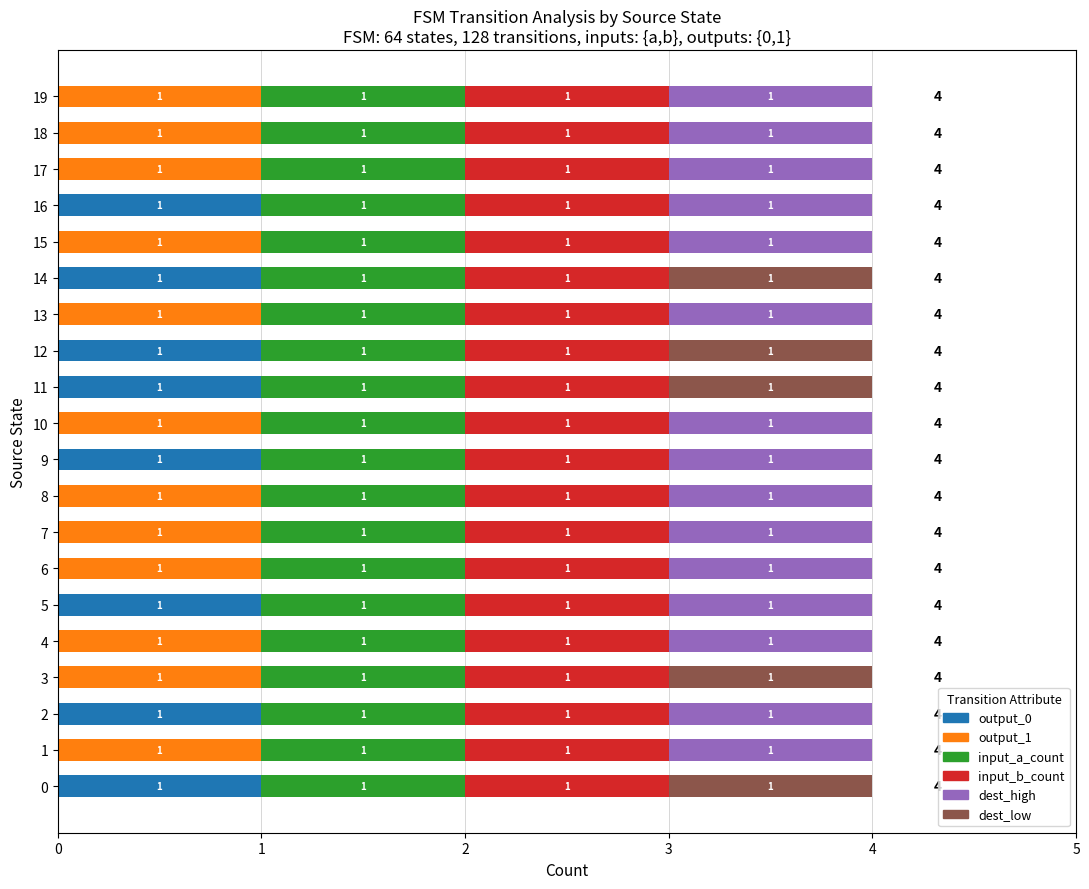

What is the sum of all output_0 values?

8